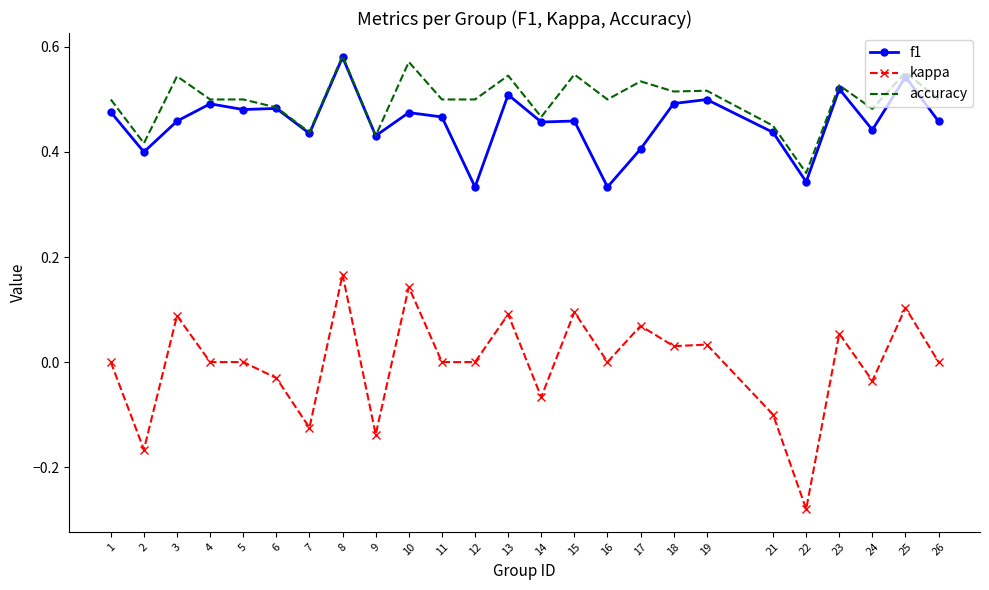

At which label does kappa reach its minimum?

22